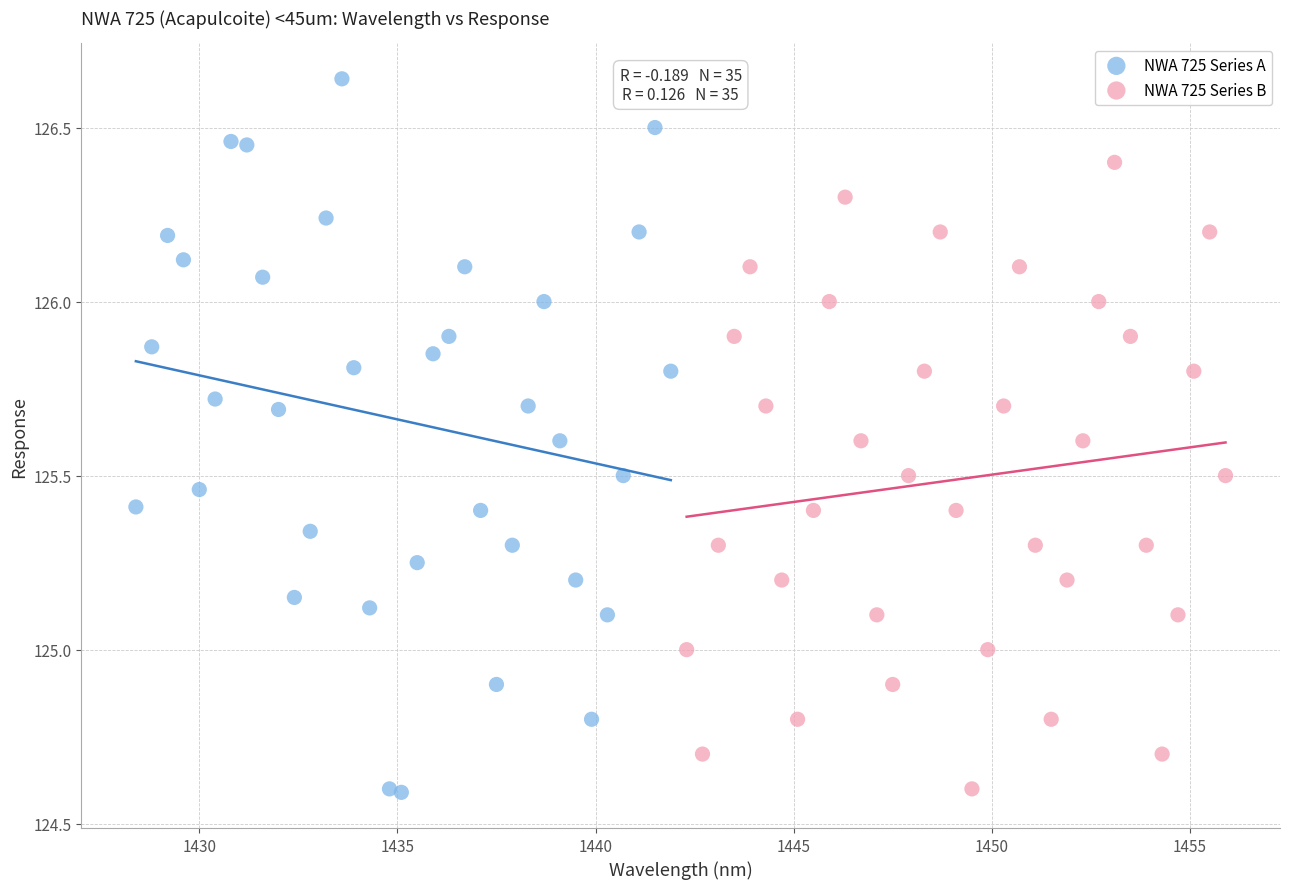

Which series contains the highest Y value?

NWA 725 Series A